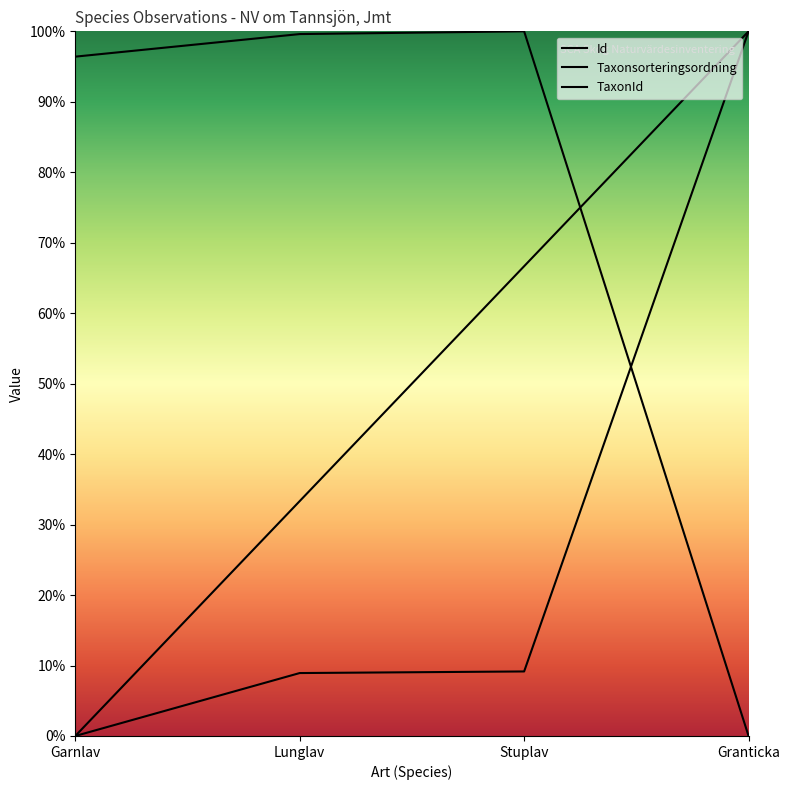

Rank the series by their average value, from highest to lowest.

TaxonId, Id, Taxonsorteringsordning